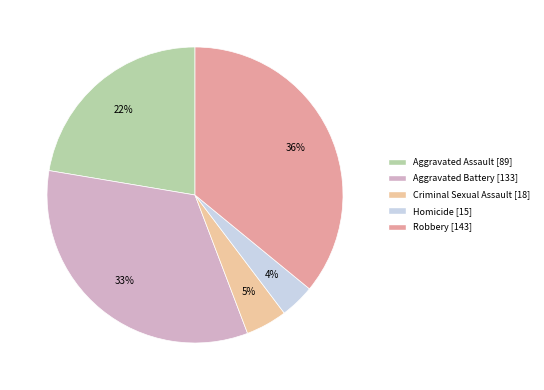

The Aggravated Battery slice represents 21% of the pie. True or false?

False